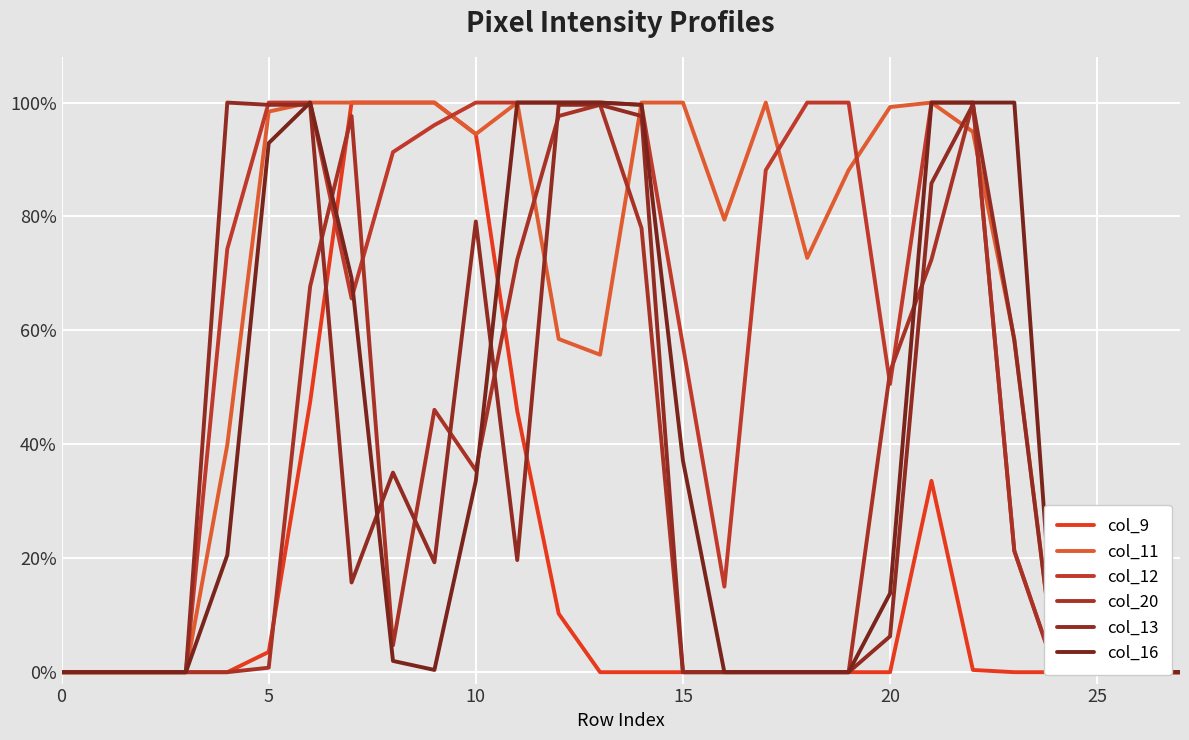

What is the average value of the col_12 series?

0.6